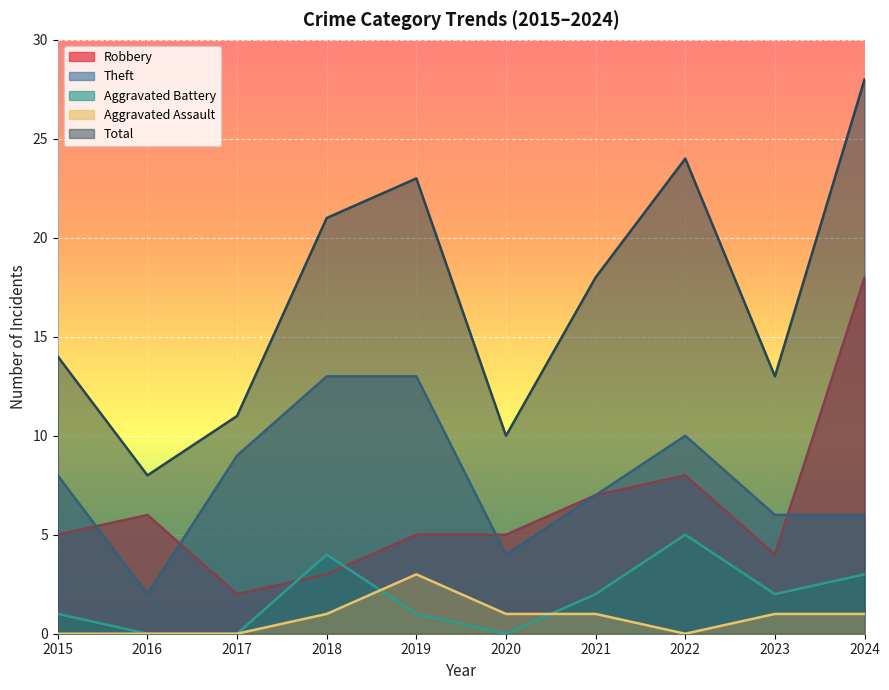

What is the maximum value shown in the chart?

28